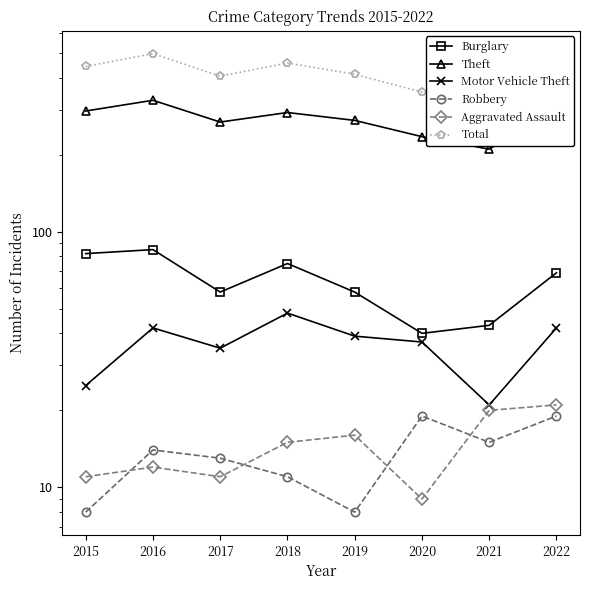

What value does the Burglary series have at 2017, to the nearest 5?

60